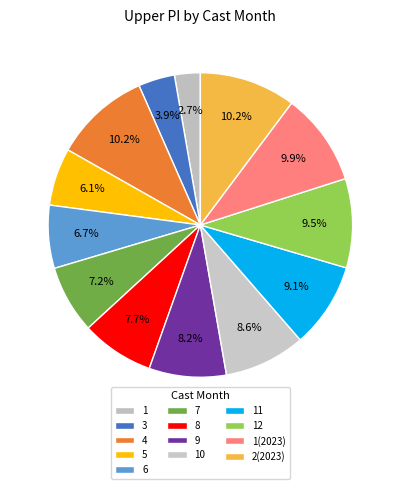

Does any single category account for the majority?

No